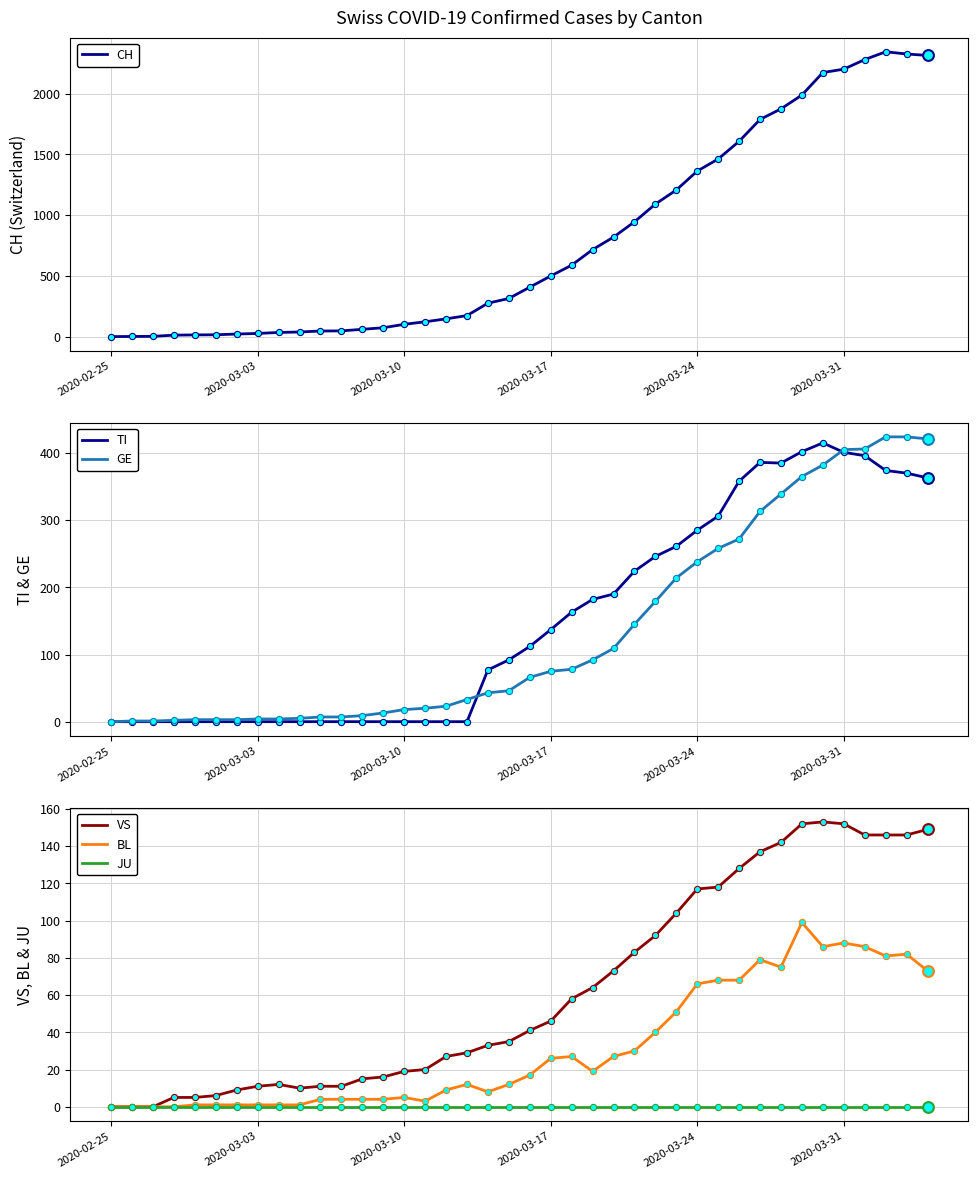

Is it true that JU equals 0 at 2020-03-24?

True